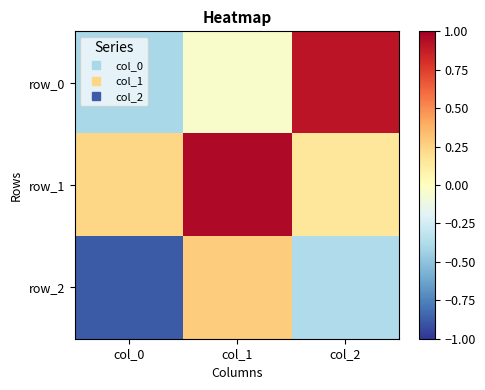

What is the difference between the maximum and minimum values in the row_0 series?

1.3